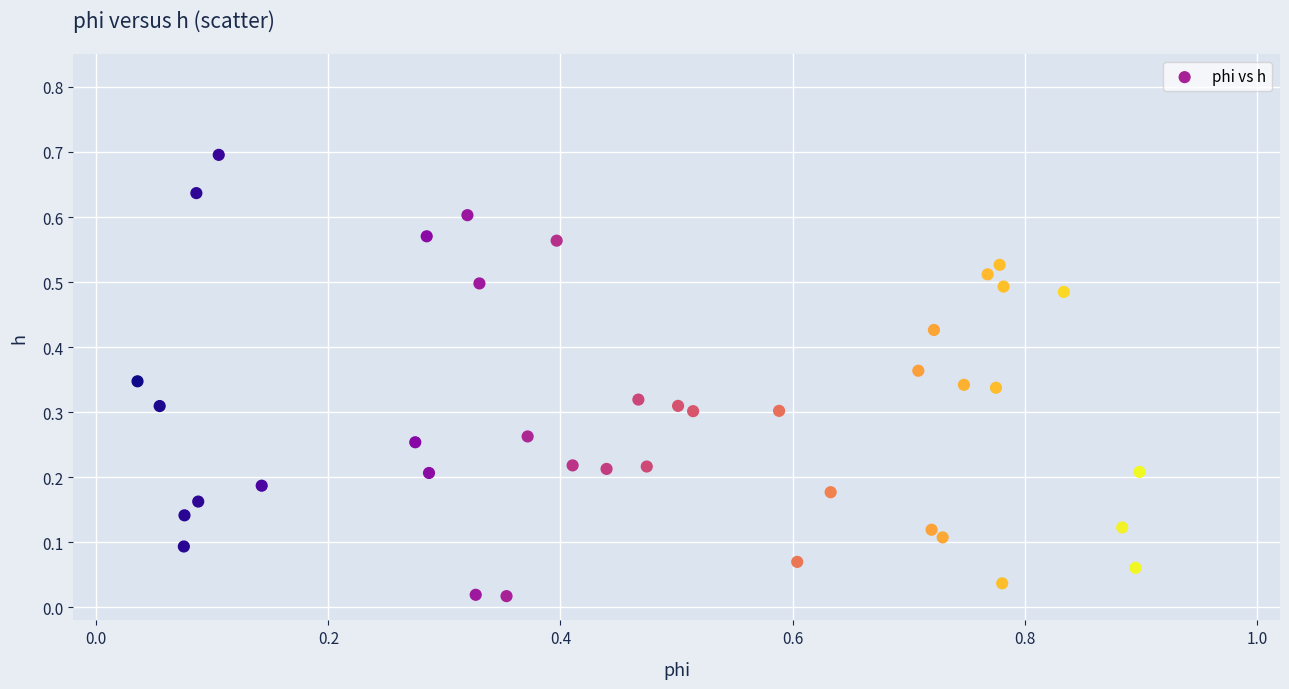

What is the range of Y values (max minus min)?

0.7